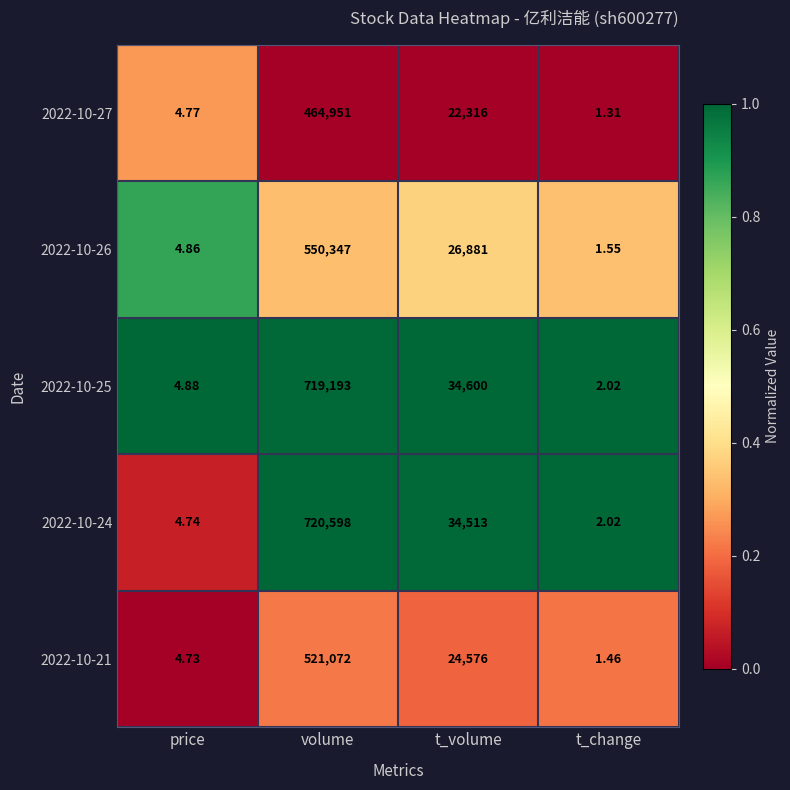

Where is 2022-10-21 nearest to the value 260536?

t_volume